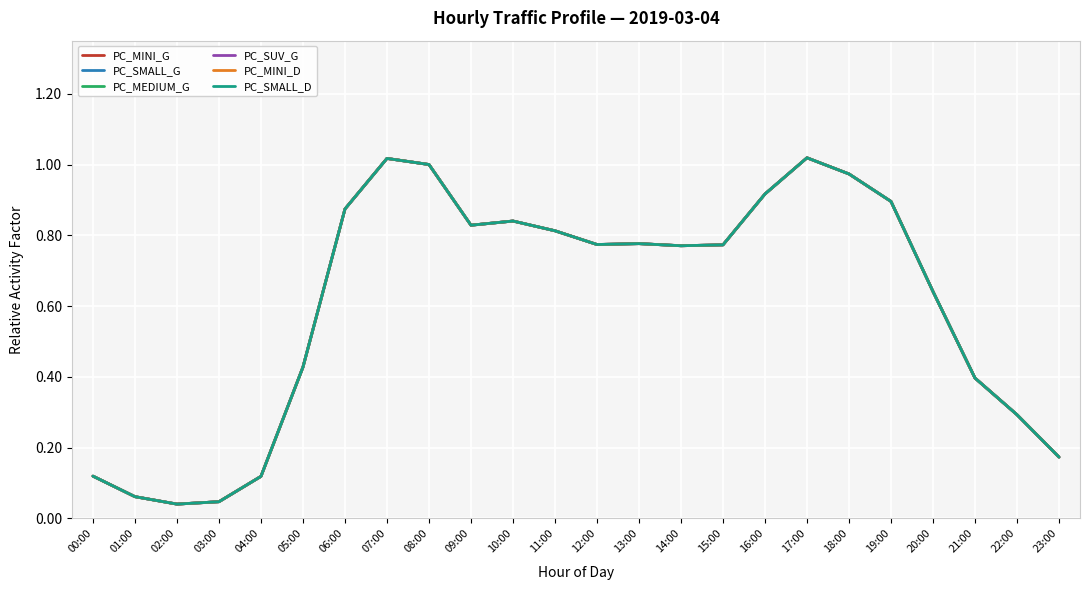

Which label corresponds to the largest value in the chart?

17:00